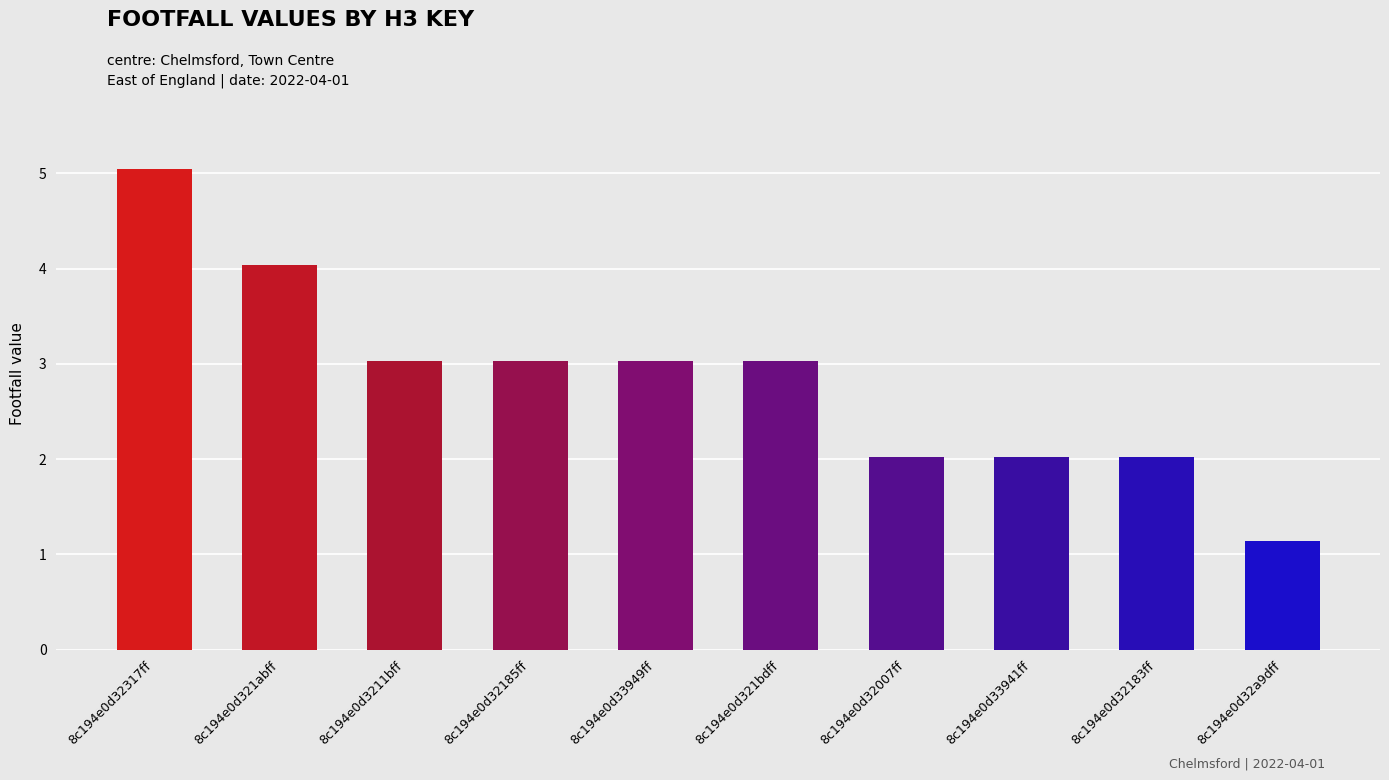

What position from the left is 8c194e0d32a9dff?

10